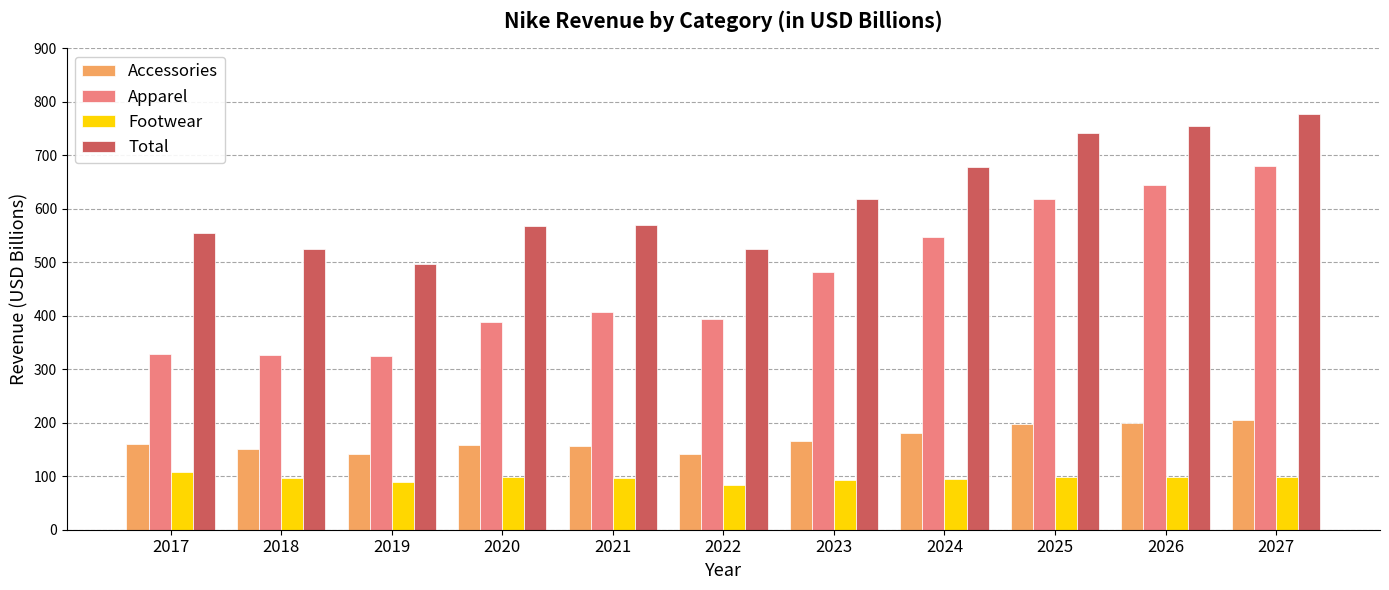

What value does the Total series have at 2027?

777.3